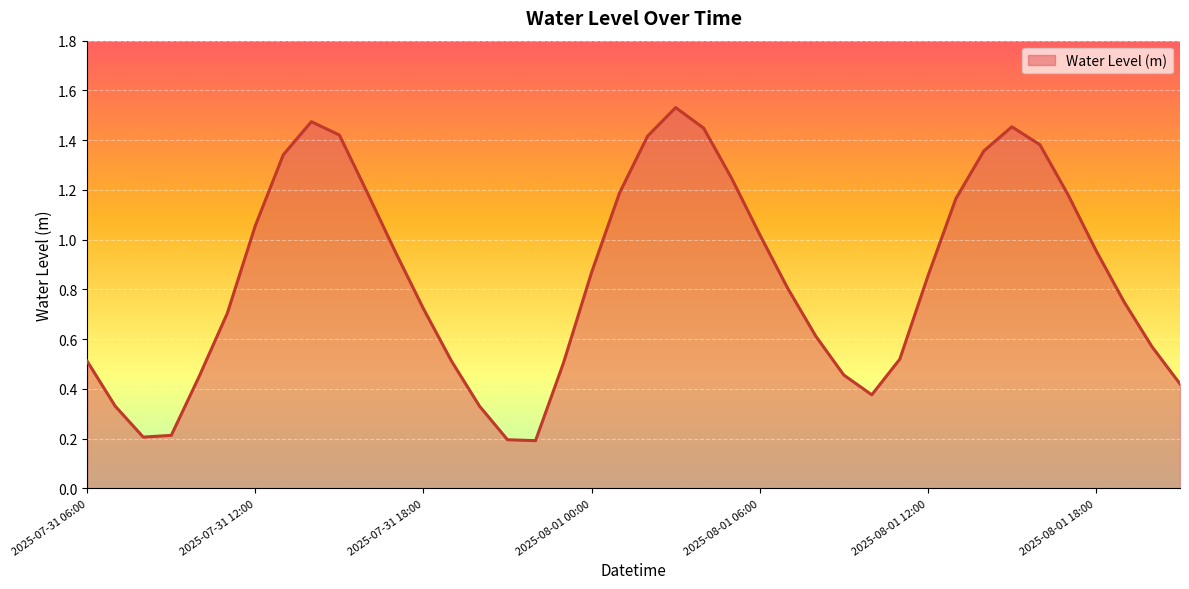

How many lines are shown in the chart?

1